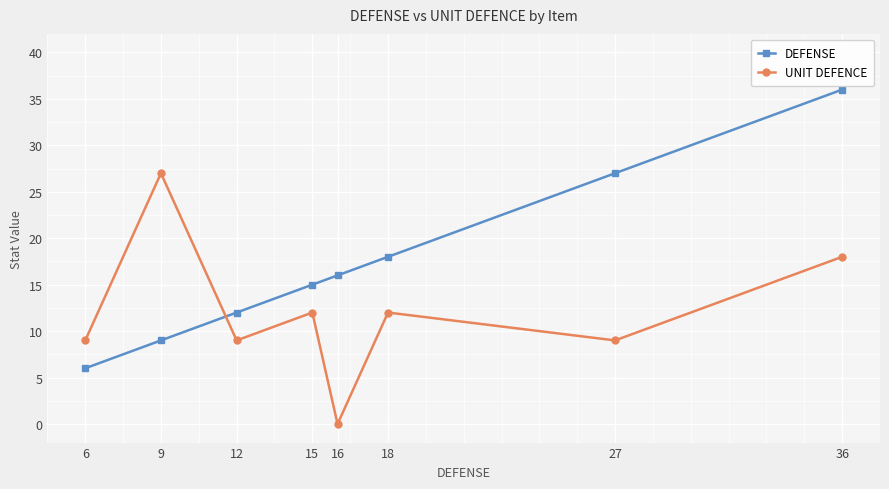

At how many categories does at least one series exceed 33?

1